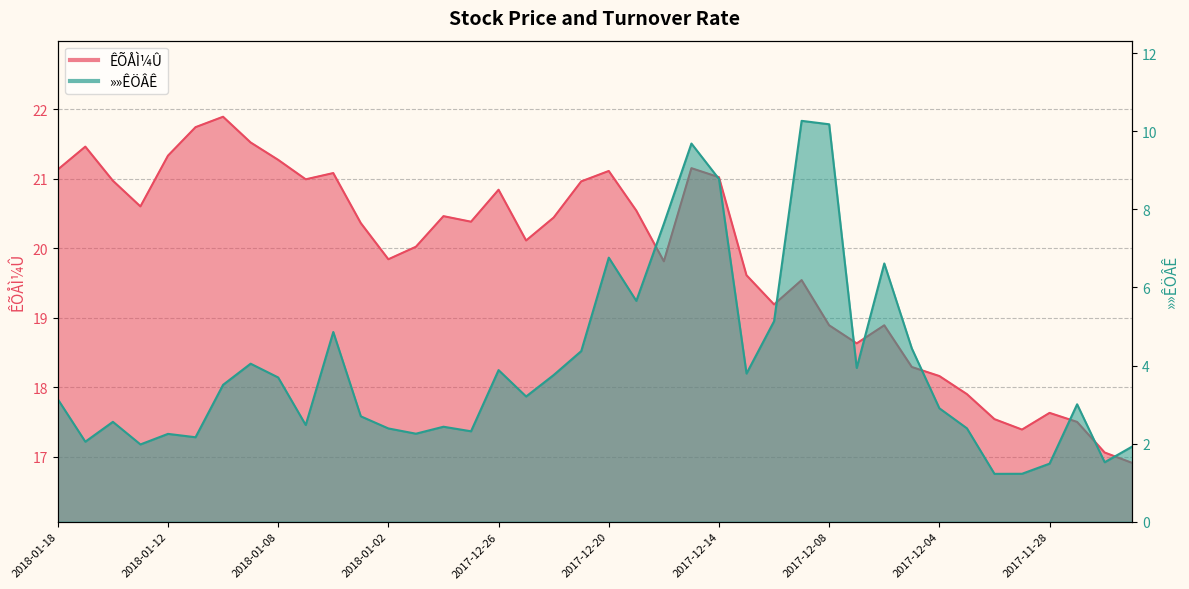

How many categories are shown in the chart?

40